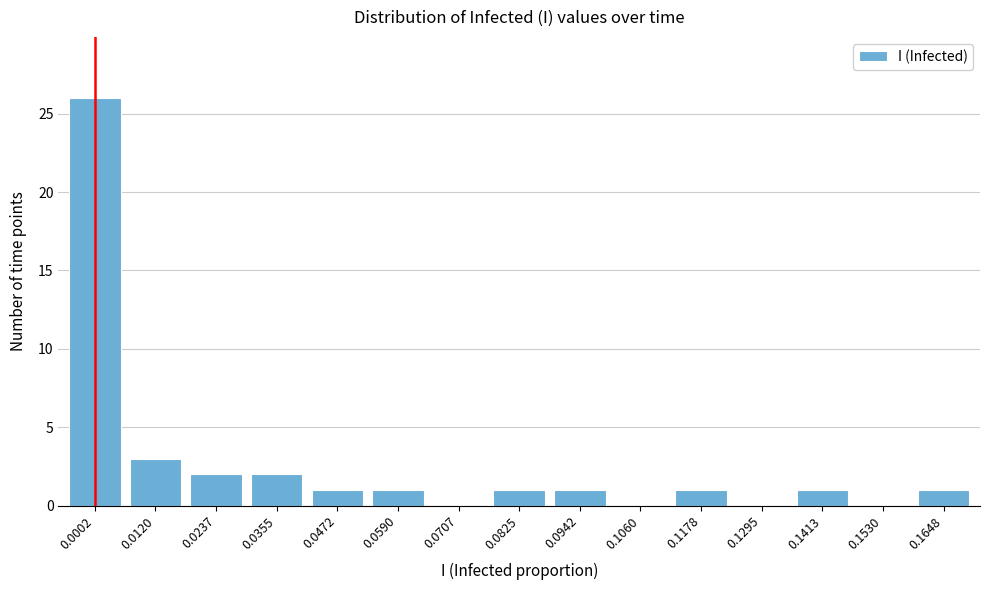

Reading left to right, list all the values displayed in this chart.

0.0002=26	0.0120=3	0.0237=2	0.0355=2	0.0472=1	0.0590=1	0.0707=0	0.0825=1	0.0942=1	0.1060=0	0.1178=1	0.1295=0	0.1413=1	0.1530=0	0.1648=1